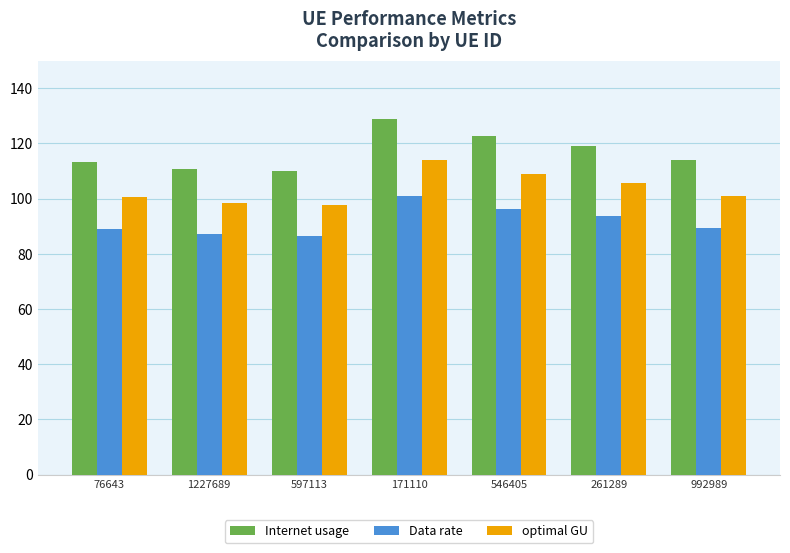

How many groups of bars are there?

7